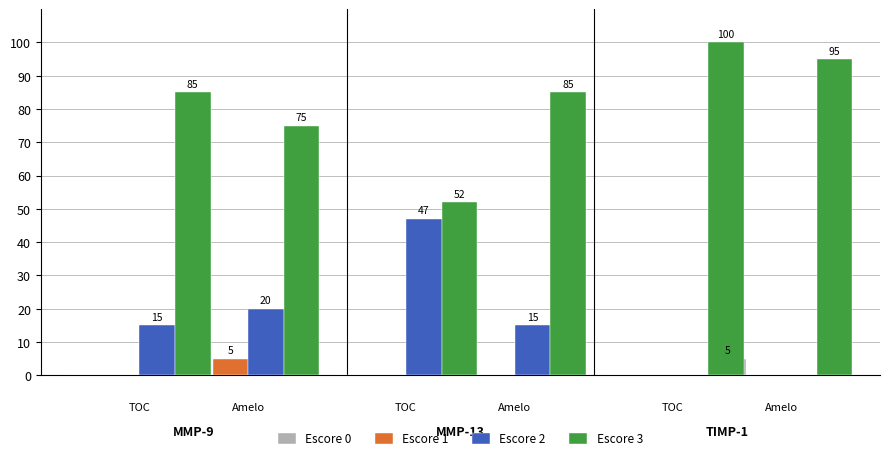

Reading left to right, transcribe all the data shown in this chart.

Escore 0: 0	0	0	0	0	5
Escore 1: 0	5	0	0	0	0
Escore 2: 15	20	47	15	0	0
Escore 3: 85	75	52	85	100	95